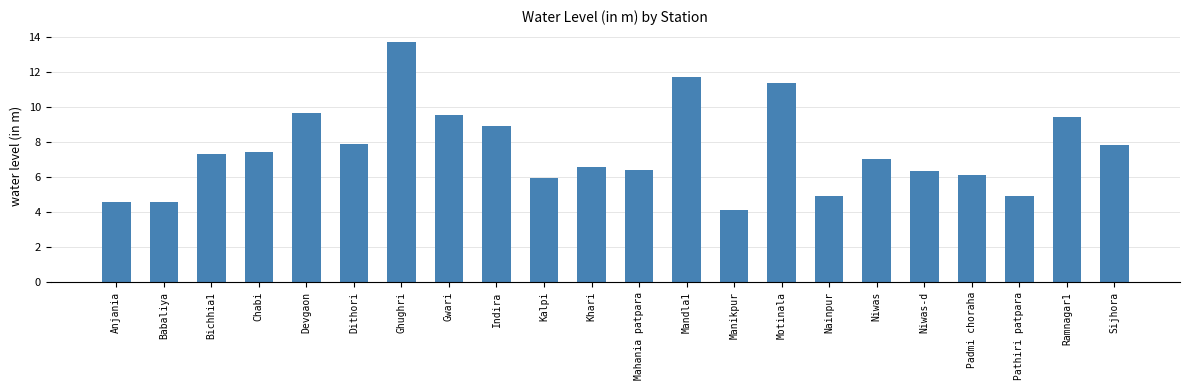

What is the approximate value at Niwas-d?

6.4